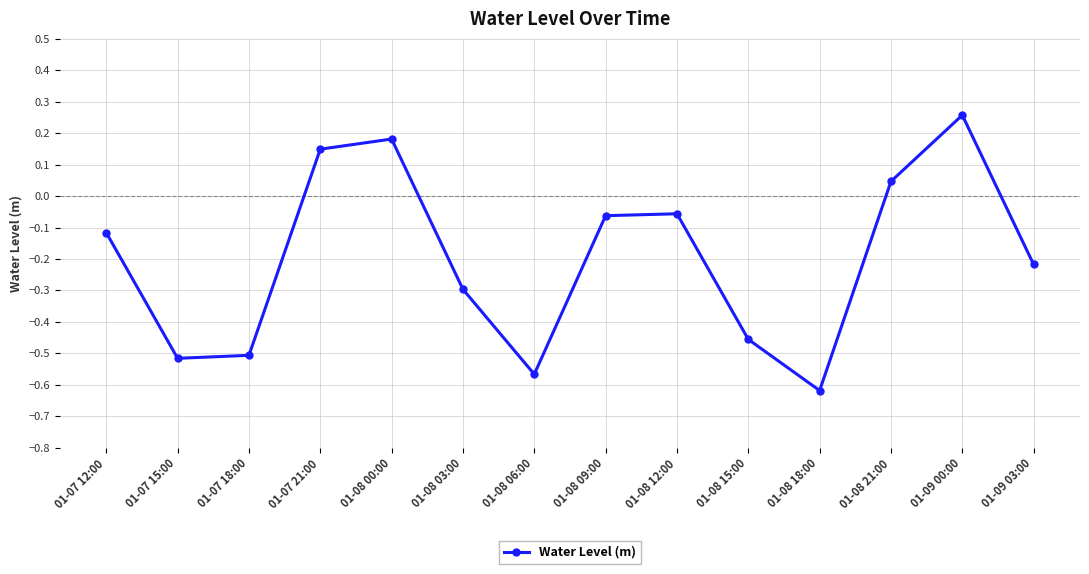

At which category does the chart reach its minimum across all series?

01-08 18:00